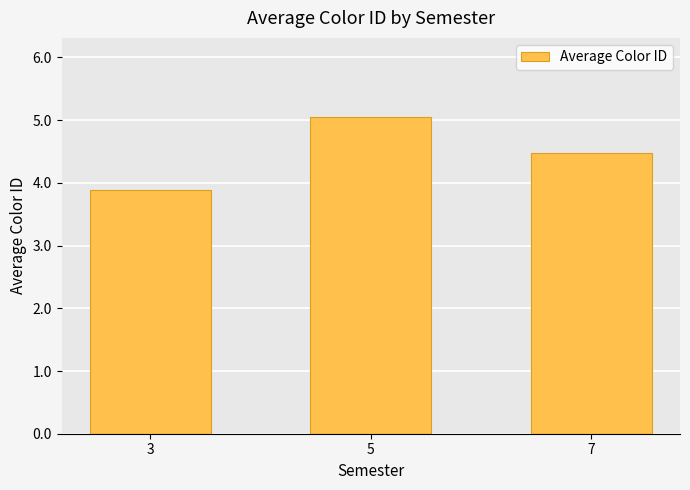

What value does the data have at 3?

3.9